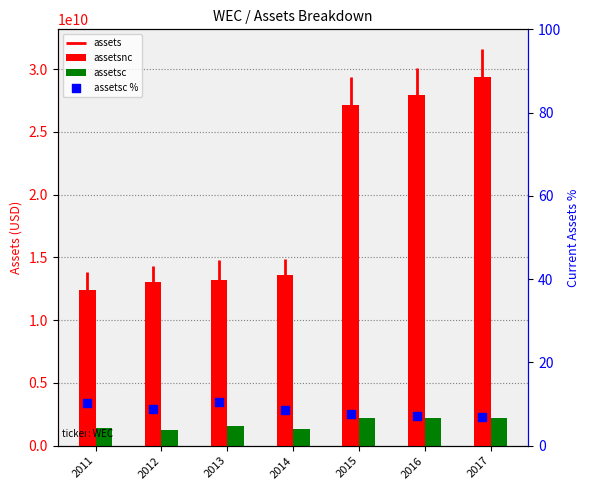

Which series has the largest total across all categories?

assetsnc